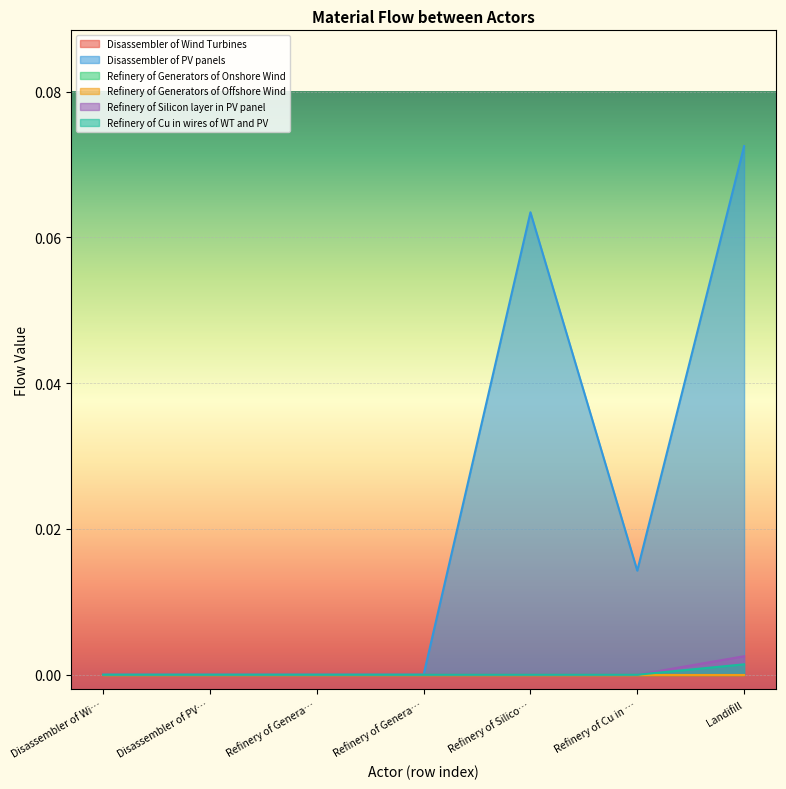

Which series has the largest total across all categories?

Disassembler of PV panels